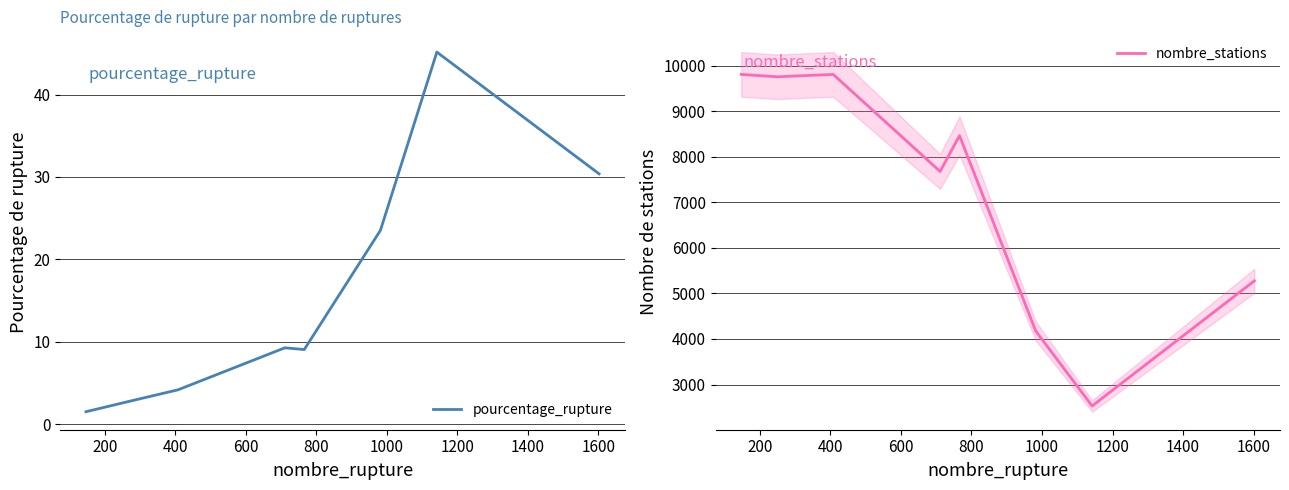

Reading left to right, extract all data points from this chart.

pourcentage_rupture: 1.5	2.6	3.1	4.2	9.3	9.1	23.5	45.2	30.4
nombre_stations: 9804.0	9752.0	9771.0	9804.0	7675.0	8461.0	4176.0	2529.0	5274.0